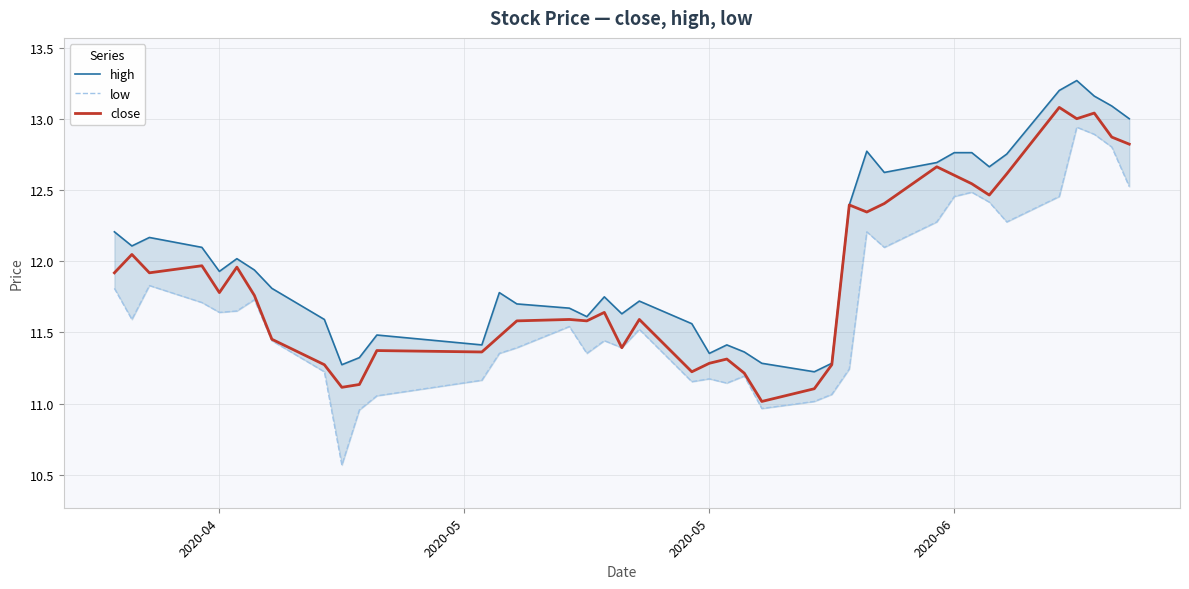

What is the highest value of the close series?

13.1